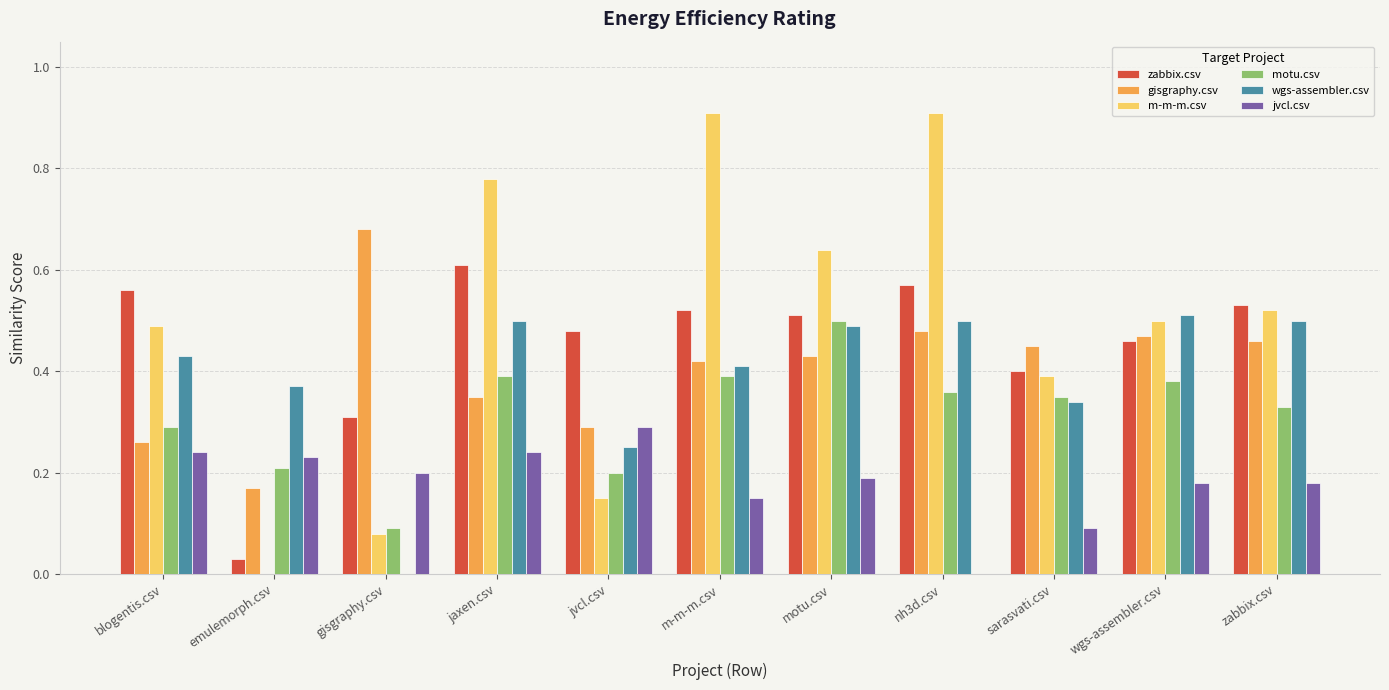

The value of m-m-m.csv at blogentis.csv is 0.7. True or false?

False